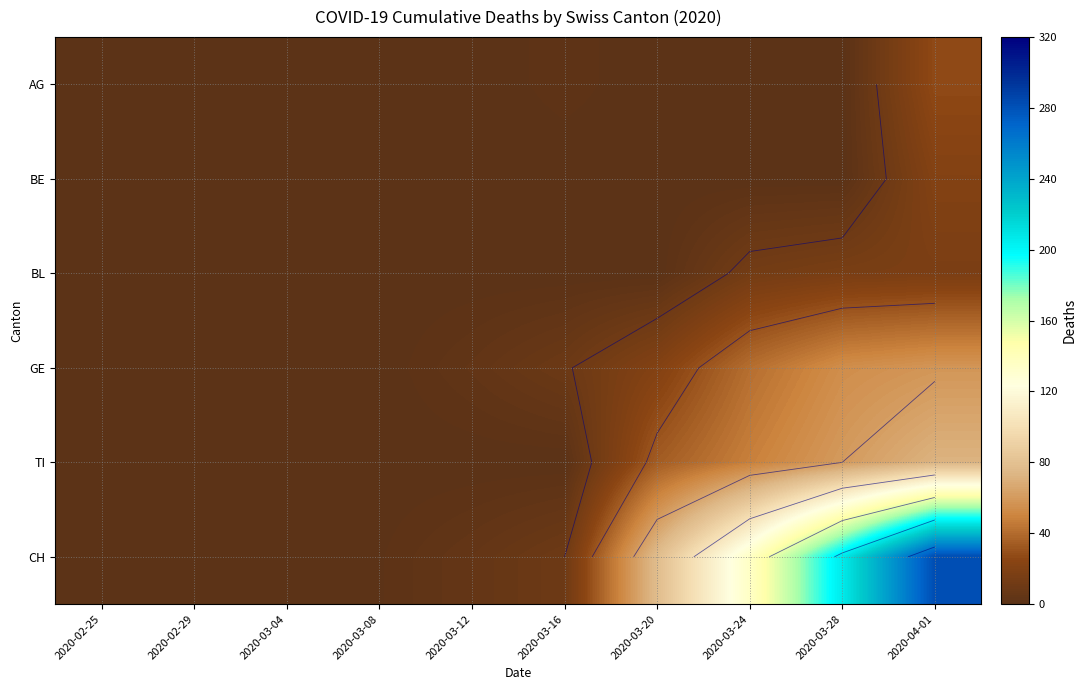

Is the value of AG at 2020-03-08 greater than the value of CH at 2020-03-24?

No